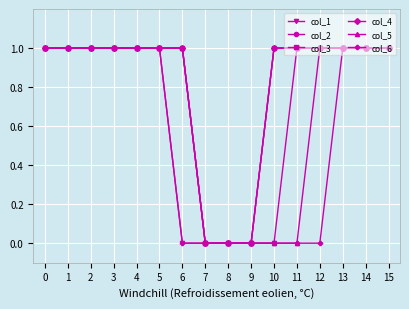

What is the maximum value for col_3?

1